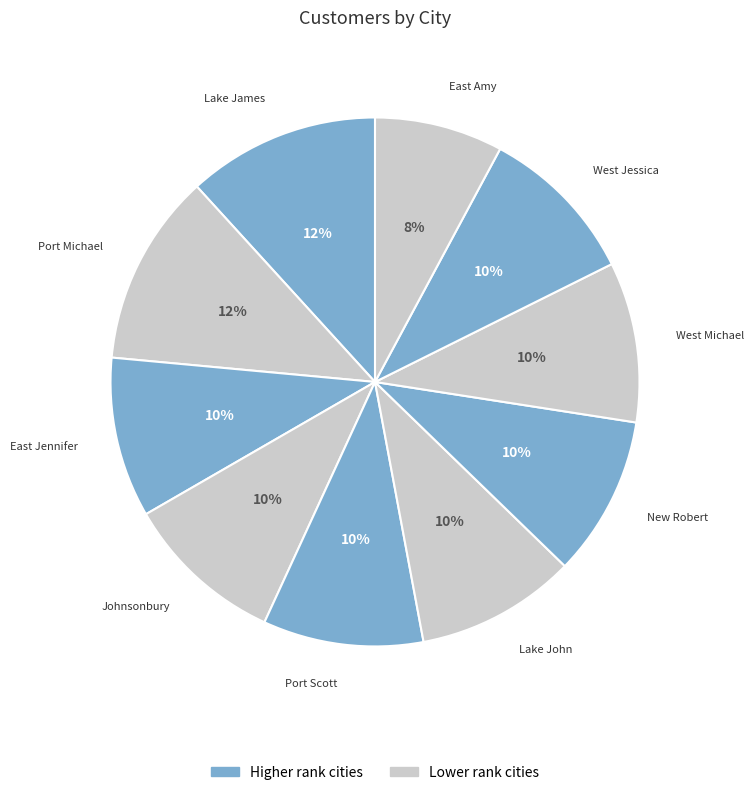

Is it true that Port Michael is 12% of the pie?

True